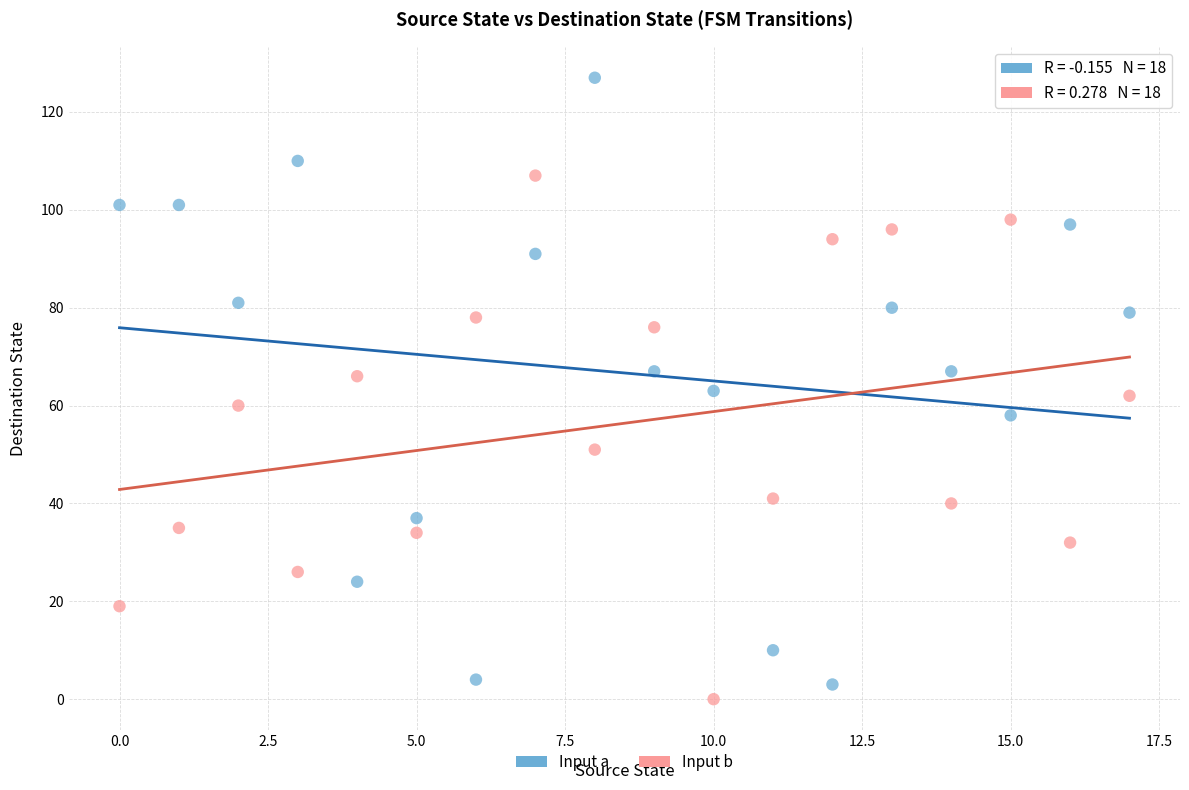

Across all data points, what is the range of Y values (max minus min)?

127